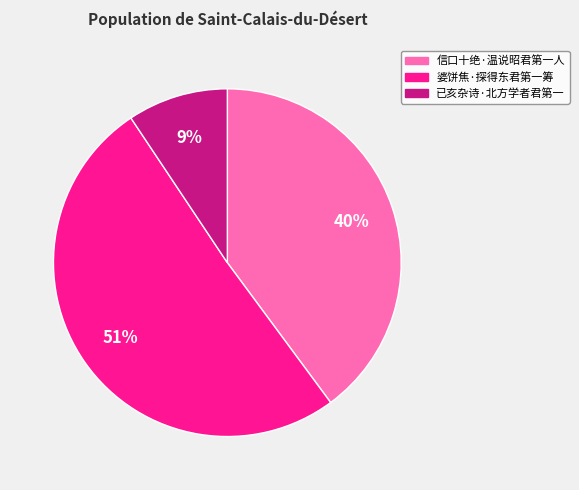

Combined, do 信口十绝·温说昭君第一人 and 婆饼焦·探得东君第一筹 account for over 50%?

Yes